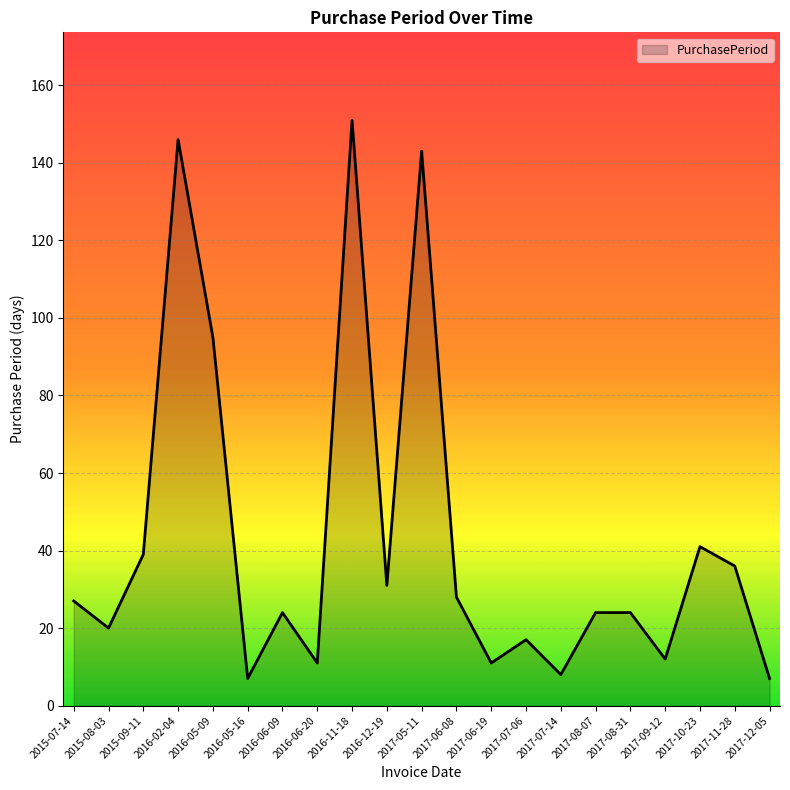

What position from the right is 2017-08-07?

6